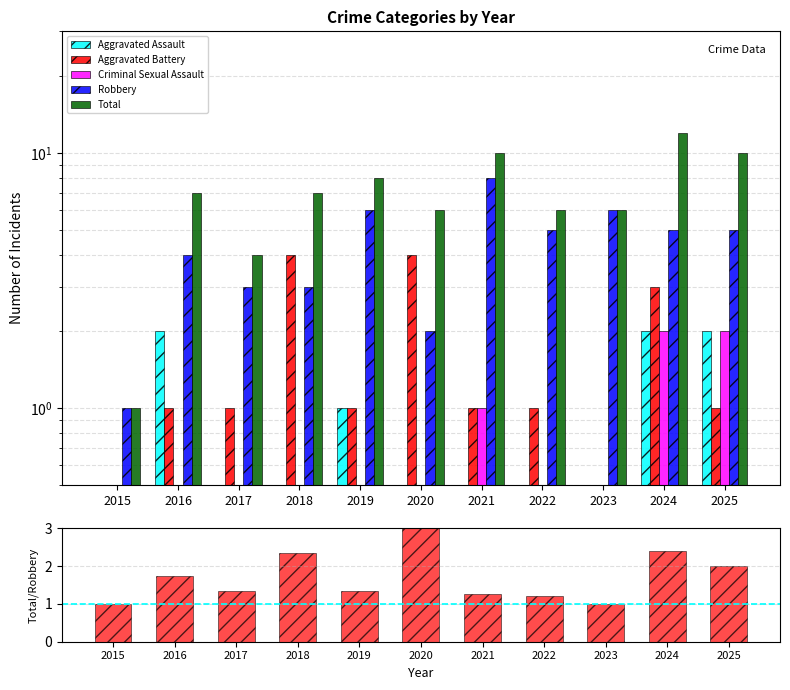

True or false: Aggravated Battery has a value of 1.0 at 2025.

True